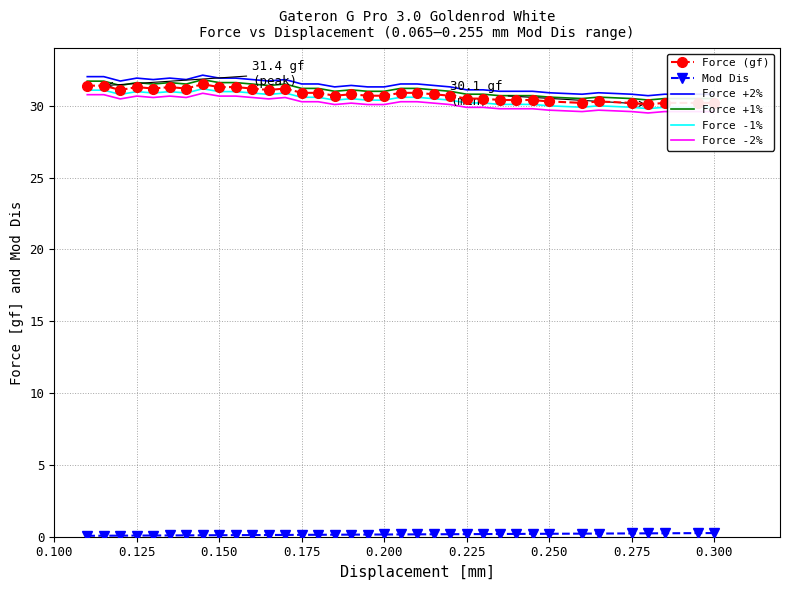

What is the highest value of the Force (gf) series?

31.5